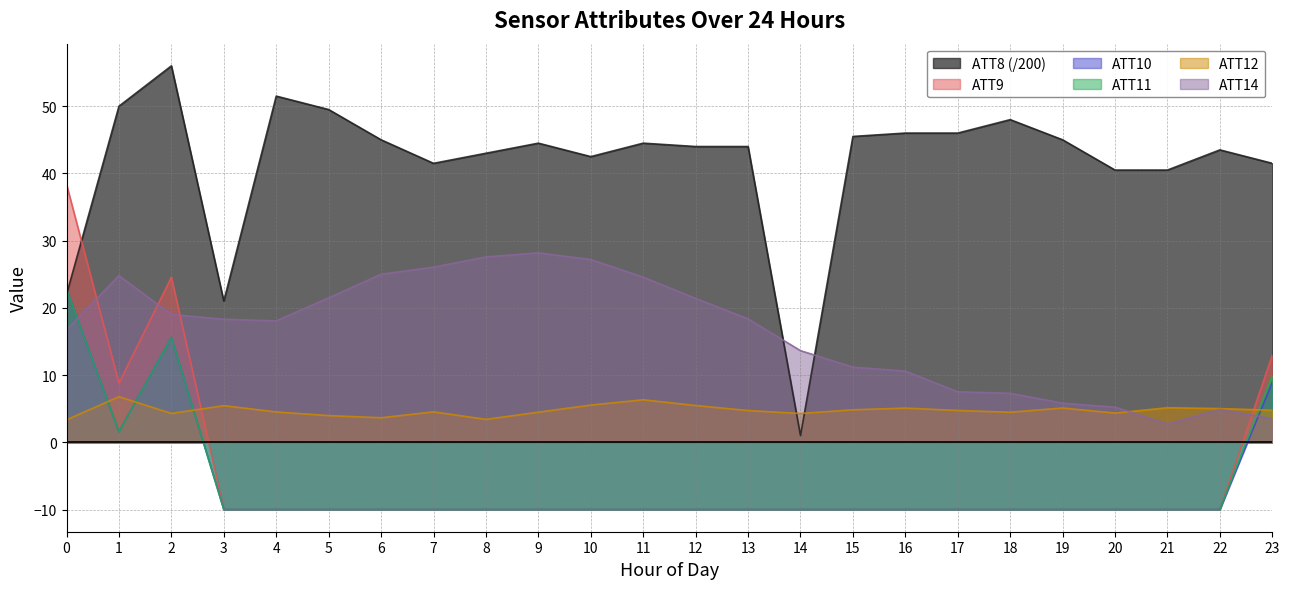

Which series has the largest range (max minus min)?

ATT8 (/200)